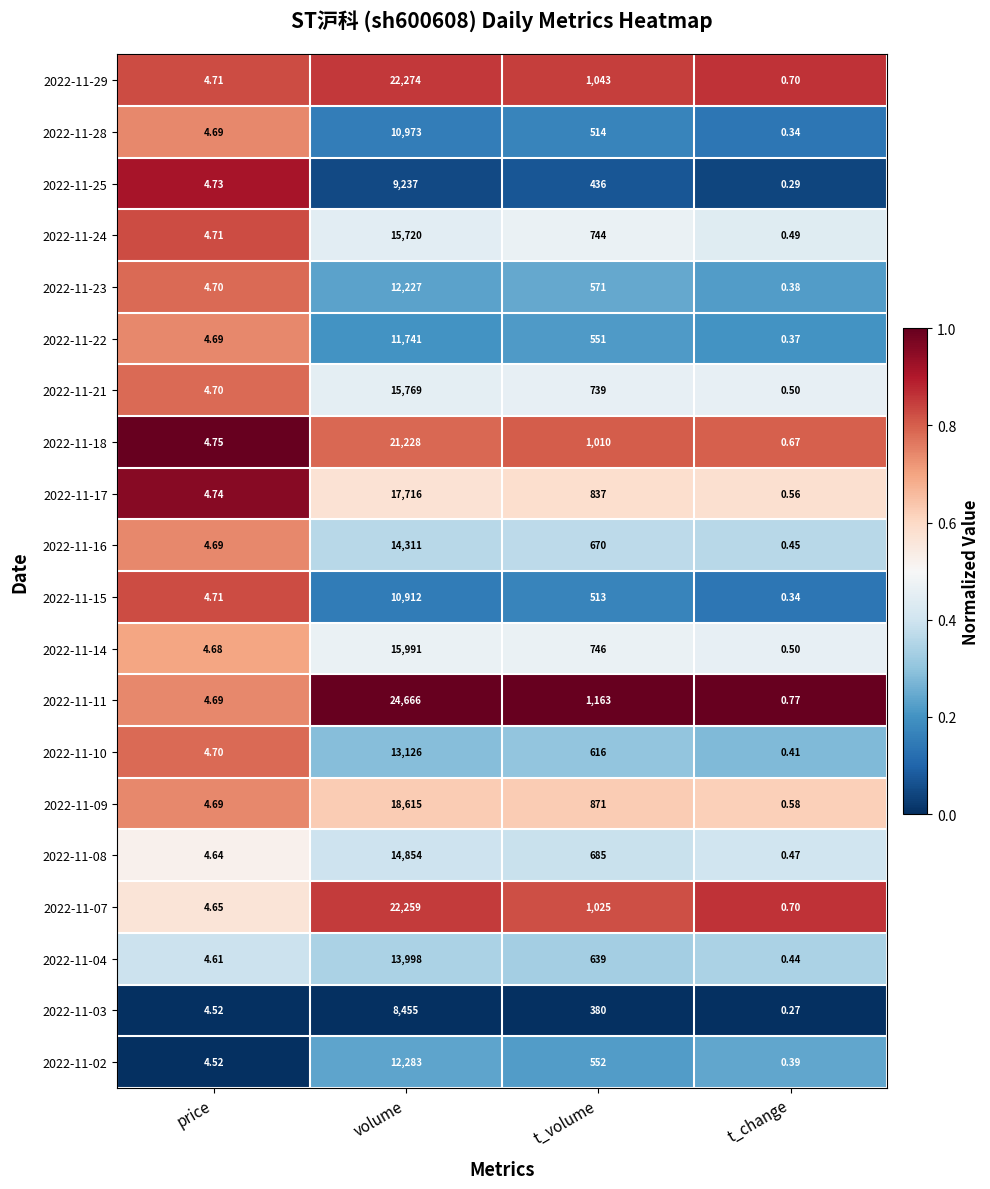

At which label does 2022-11-17 first exceed 837?

volume